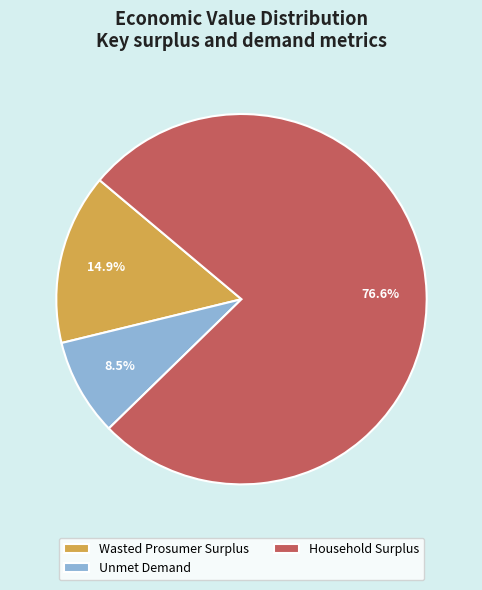

Approximately how many times larger is the value at Unmet Demand compared to Household Surplus?

0.1